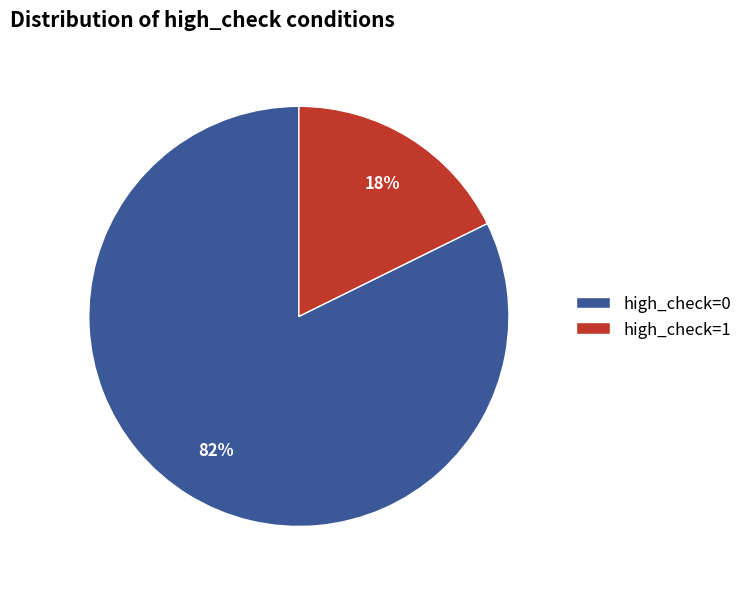

True or false: high_check=1 accounts for 11% of the total.

False